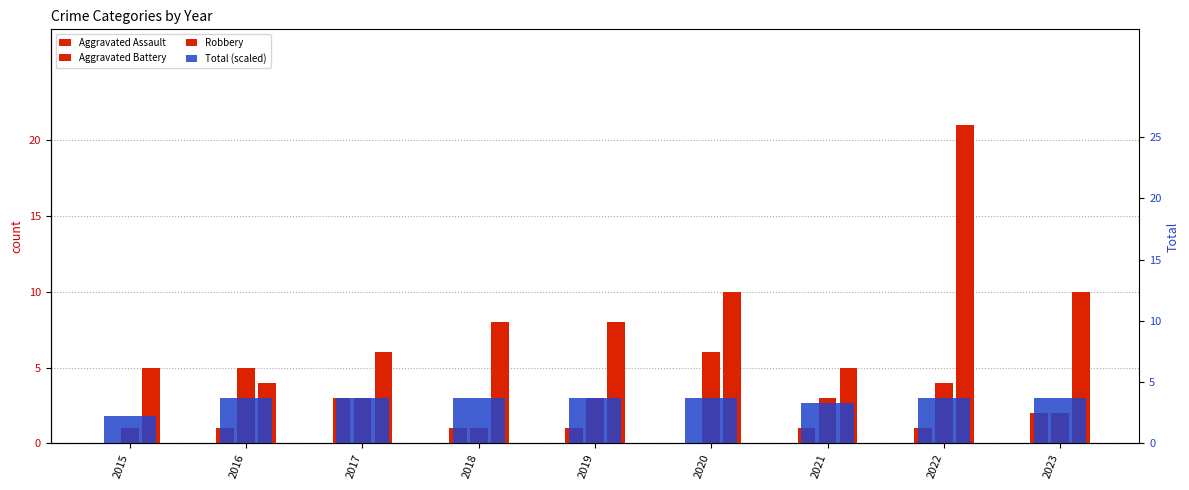

What is the value of the Aggravated Assault bar at the 9th from the left?

2.0